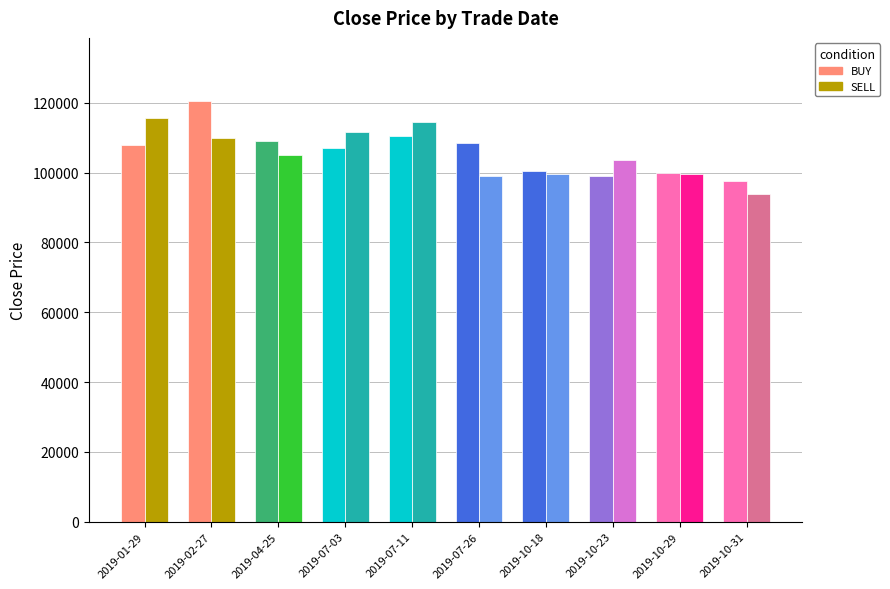

The SELL series shows 48752 at 2019-10-23. True or false?

False